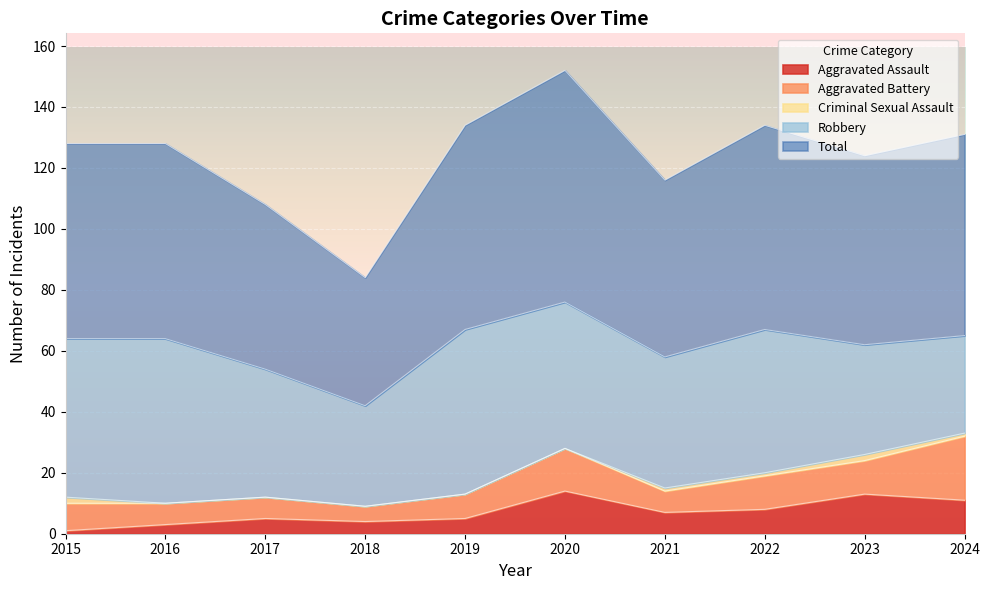

True or false: Aggravated Assault has a value of 13 at 2023.

True